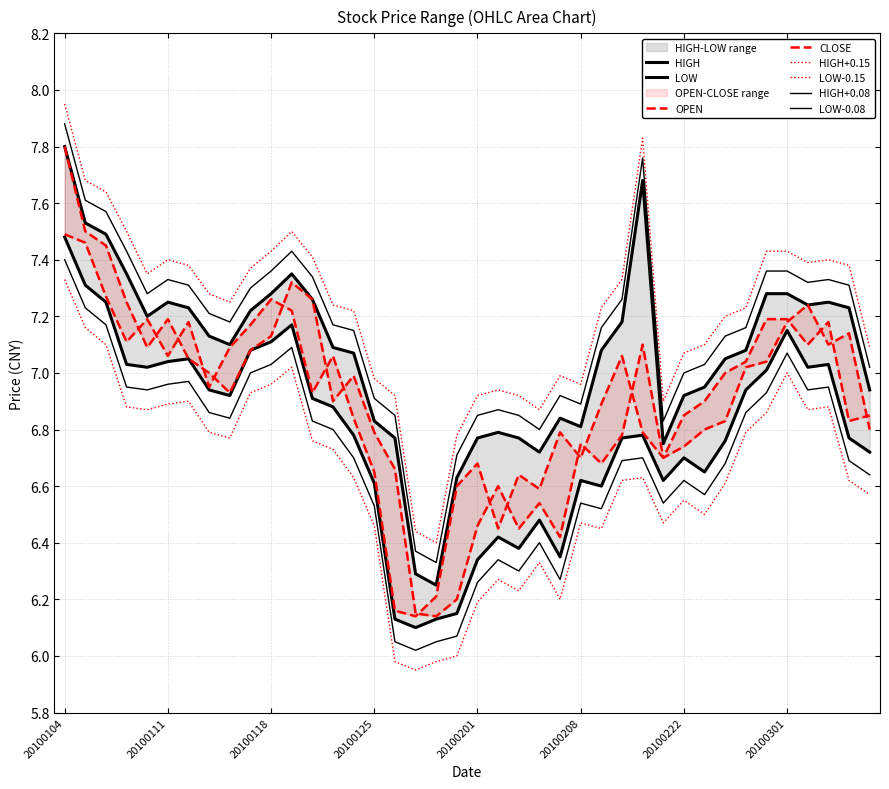

List the series in order of their peak value, lowest first.

LOW, CLOSE, OPEN, HIGH